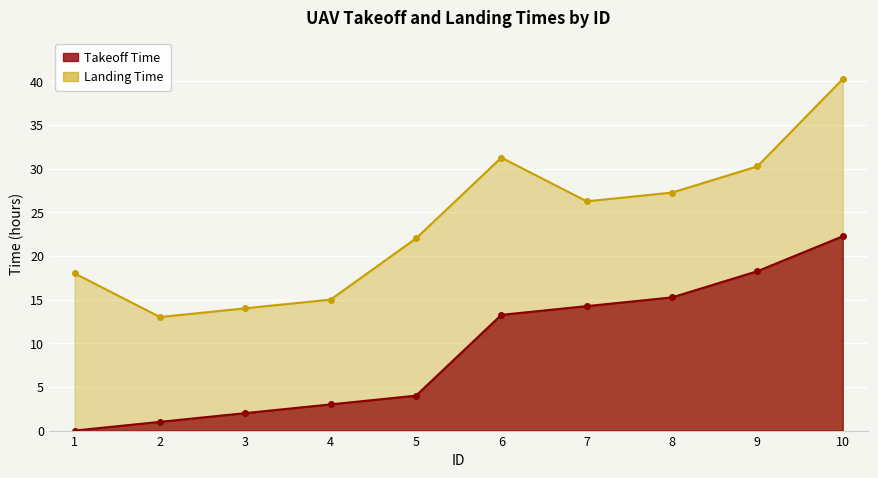

Is the value of Landing Time at 7 greater than the value of Takeoff Time at 3?

Yes